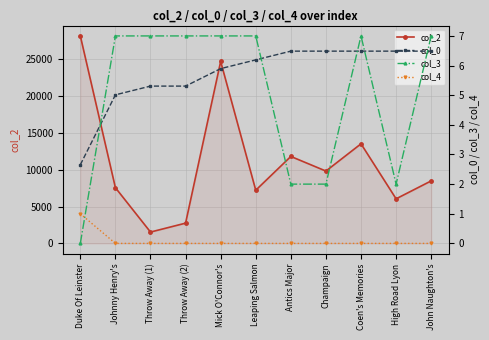

How many intersections are there between col_3 and col_0?

5